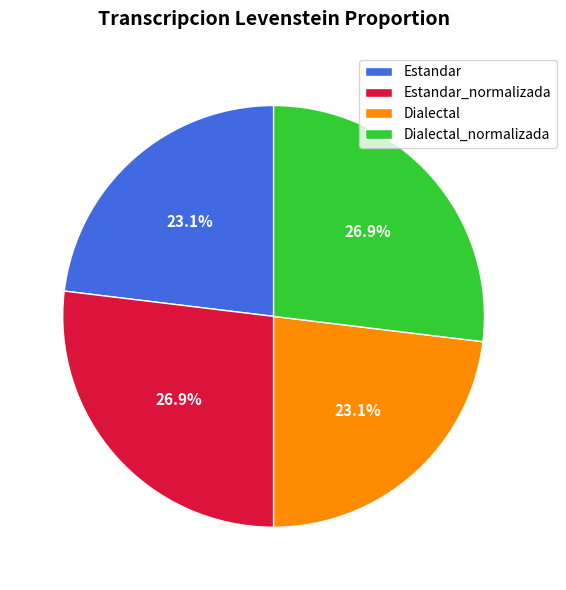

True or false: Estandar_normalizada accounts for 32% of the total.

False